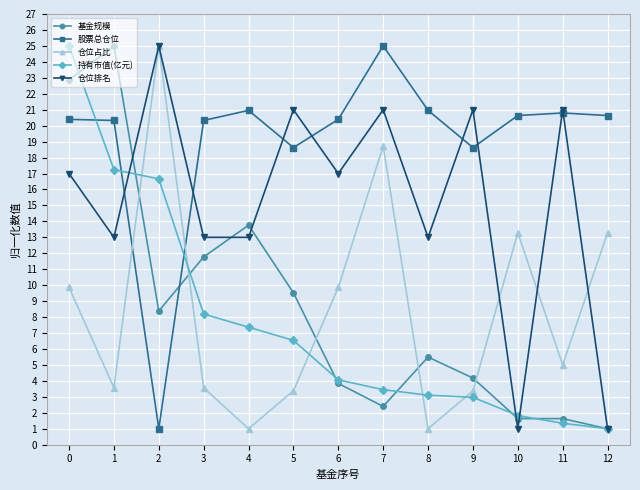

What is the greatest value displayed?

25.0